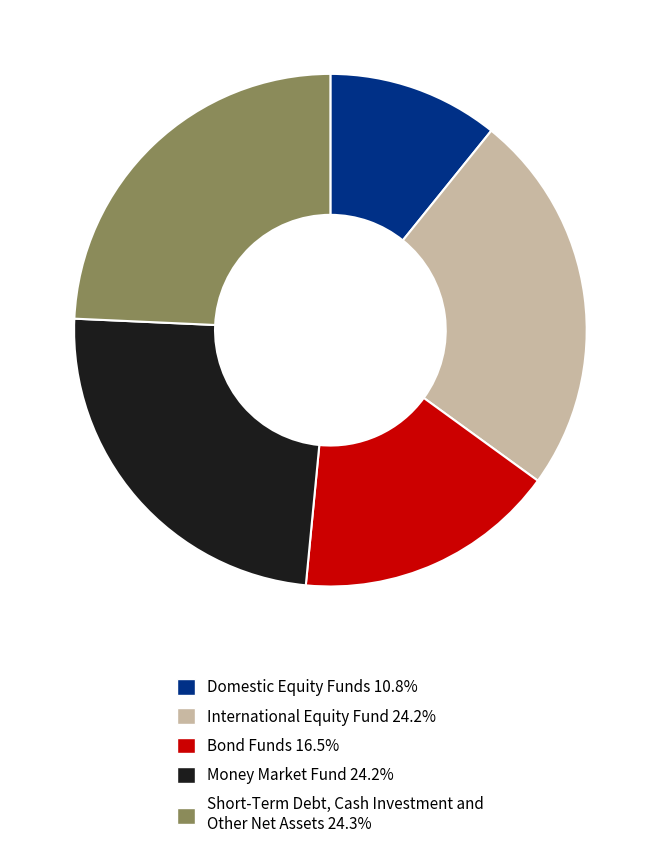

Does any single category account for the majority?

No